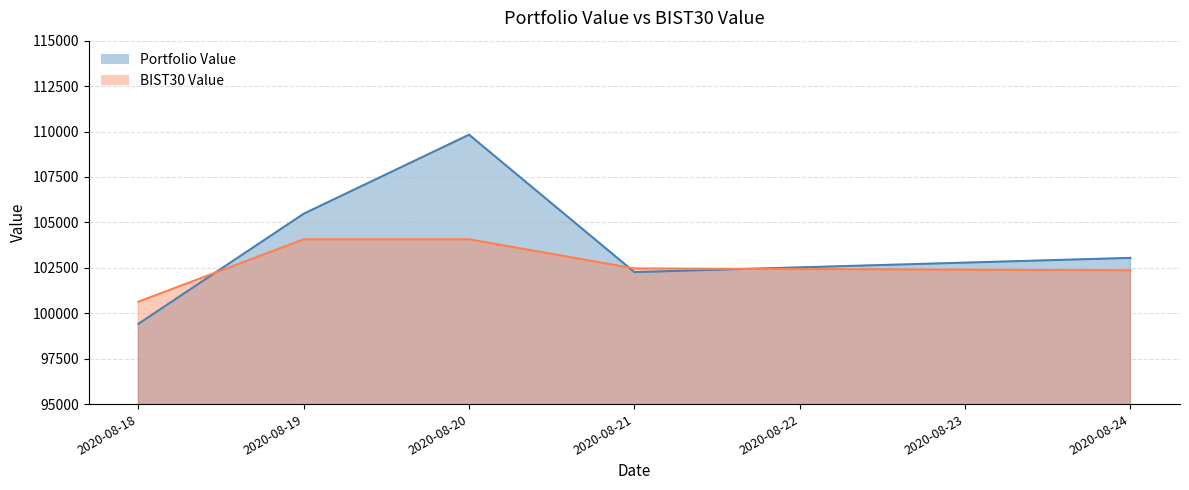

How many intersections are there between Portfolio Value and BIST30 Value?

3